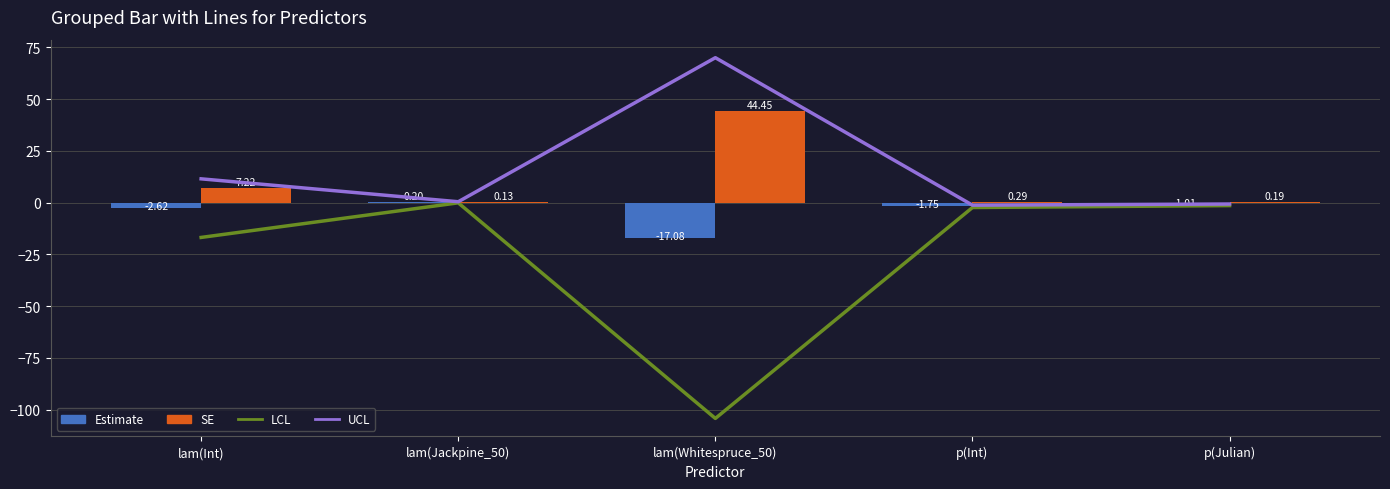

Which label corresponds to the smallest value in the chart?

lam(Whitespruce_50)